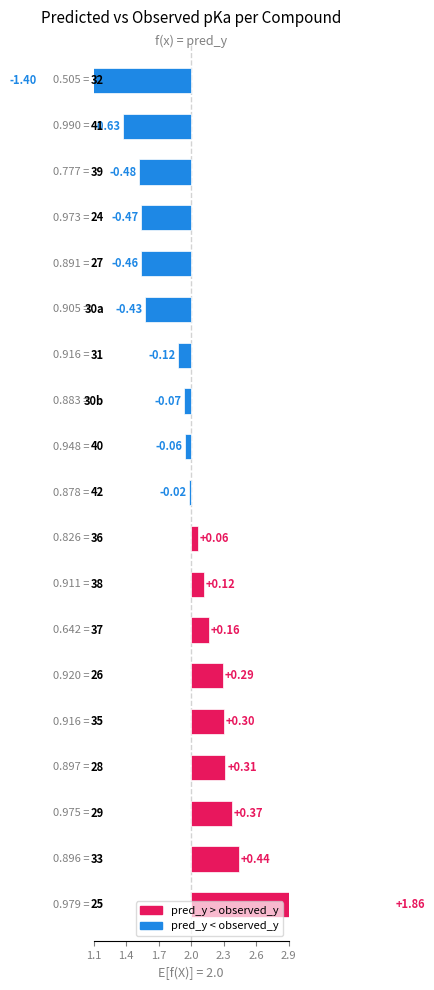

Is it true that the value at 2.9 is 0.1?

False